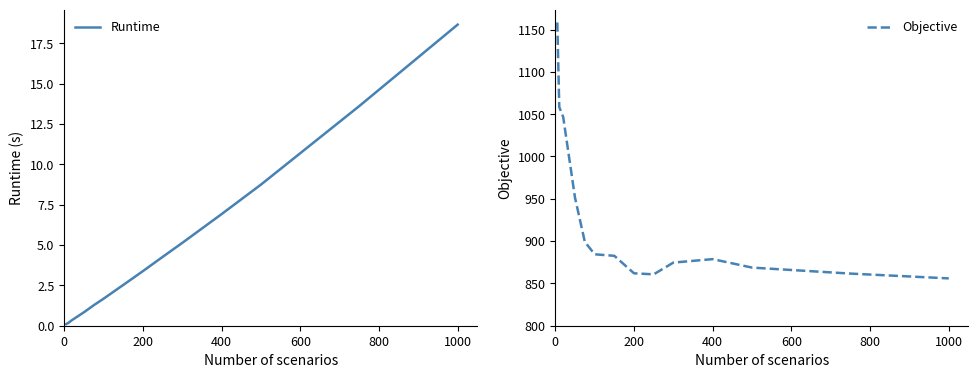

Does the chart have visible grid lines?

No